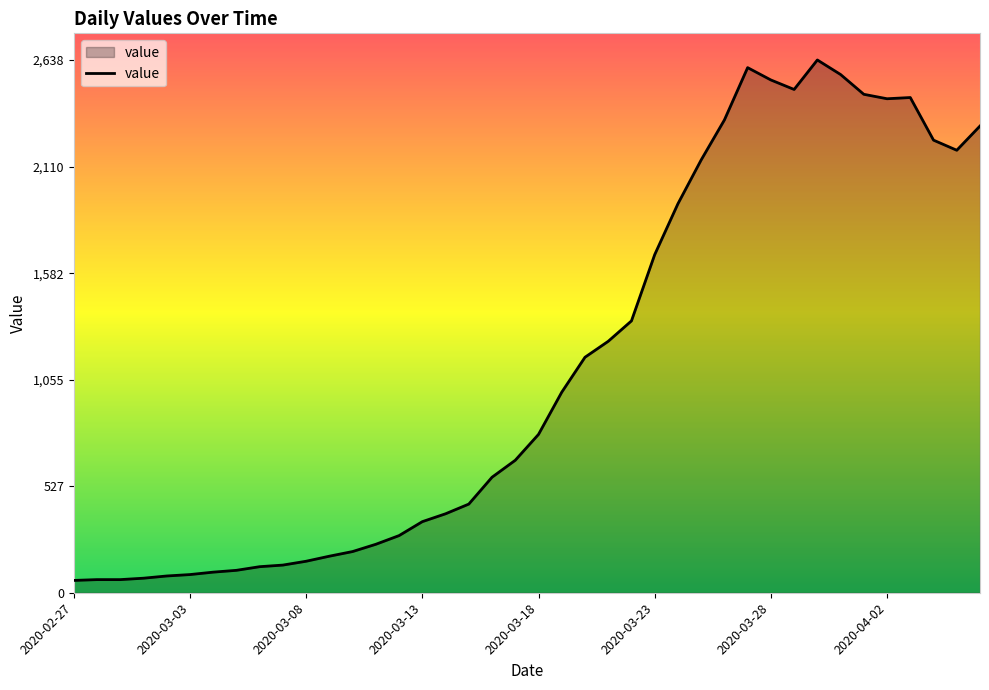

What is the smallest value displayed?

61